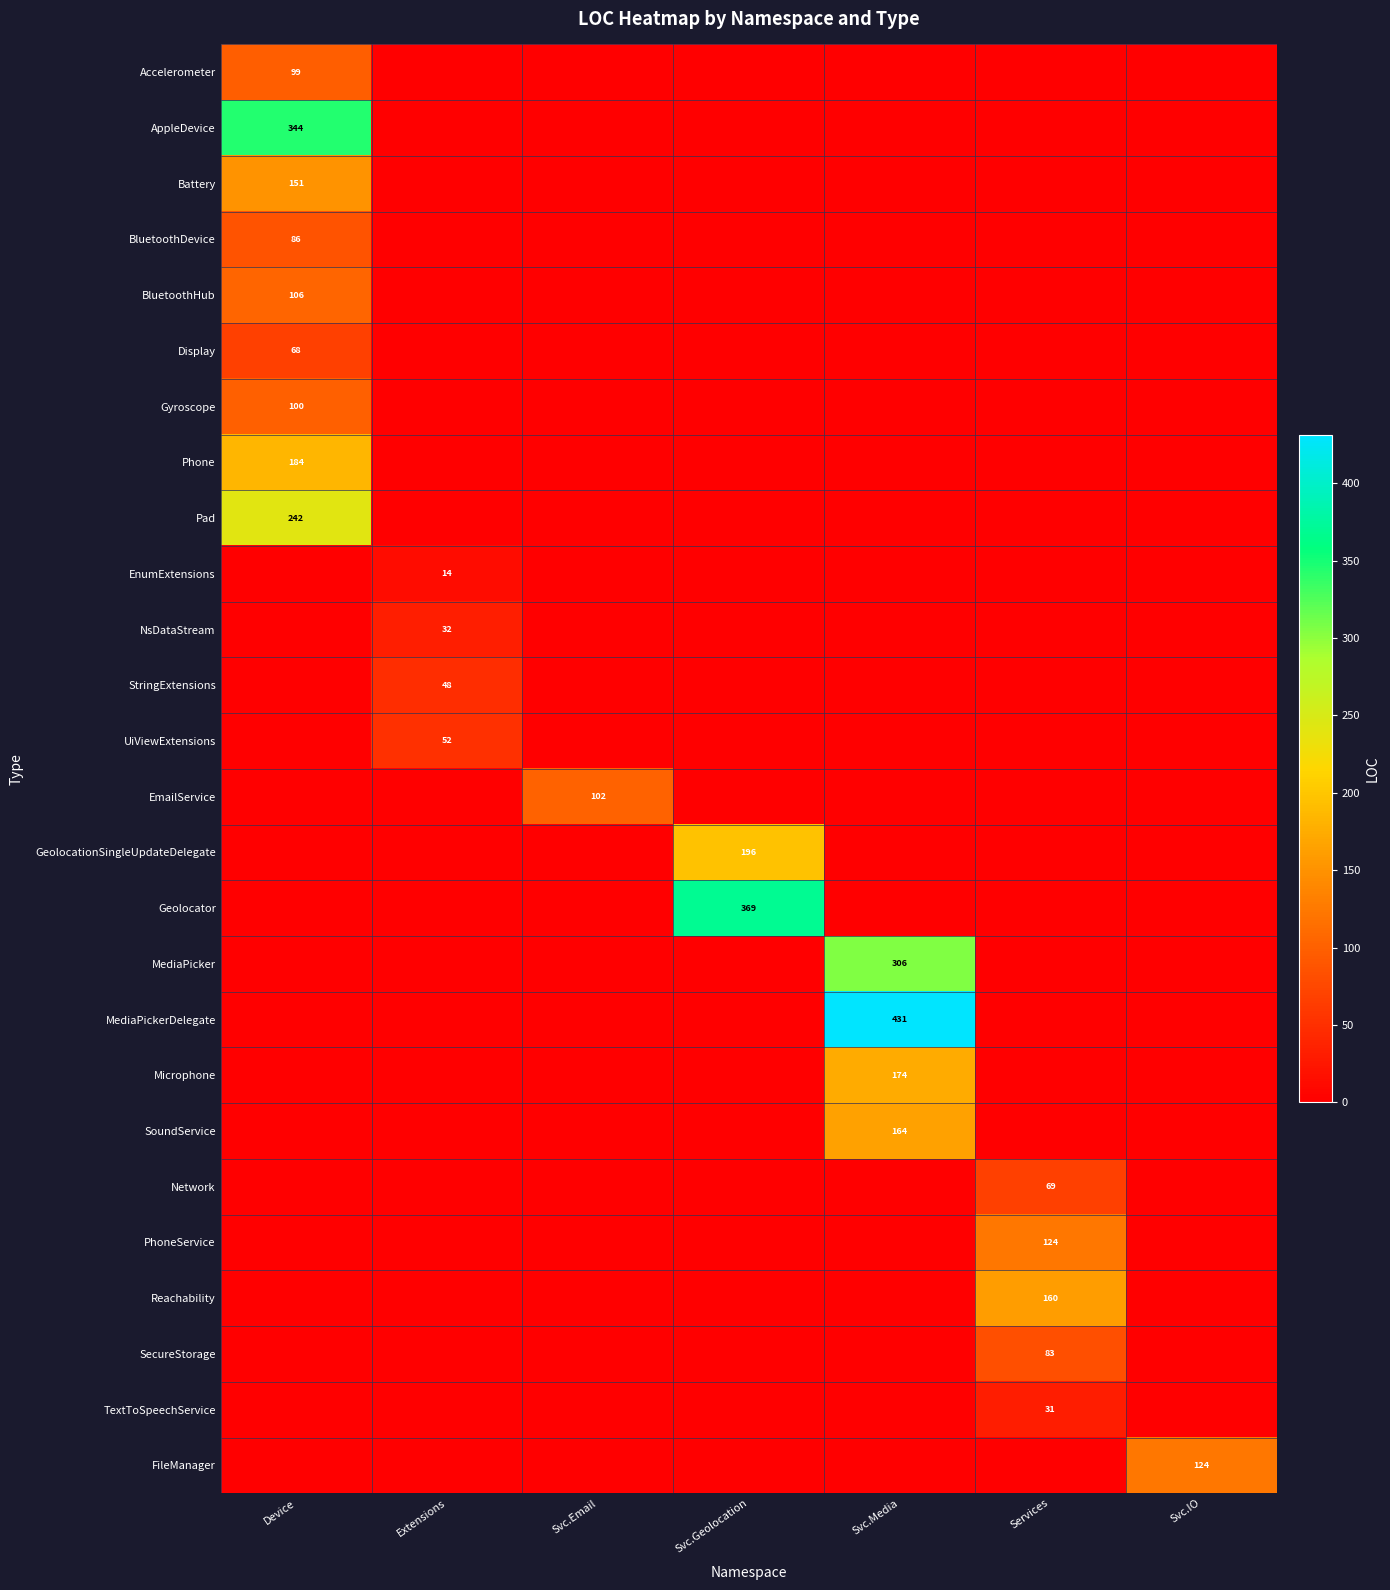

What is the total value across all series at Svc.Media?

1075